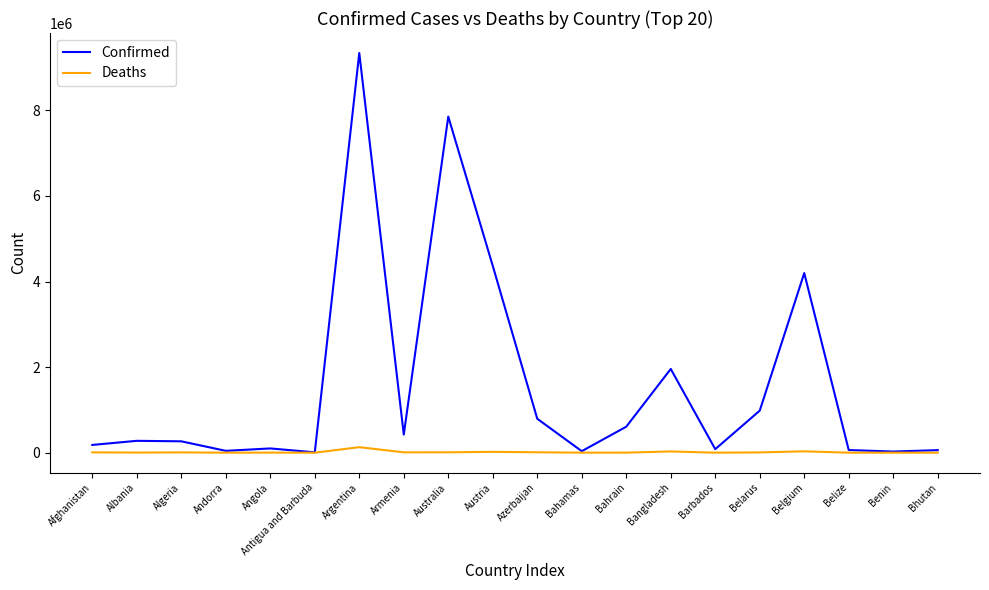

What is the sum of all Confirmed values?

31669126